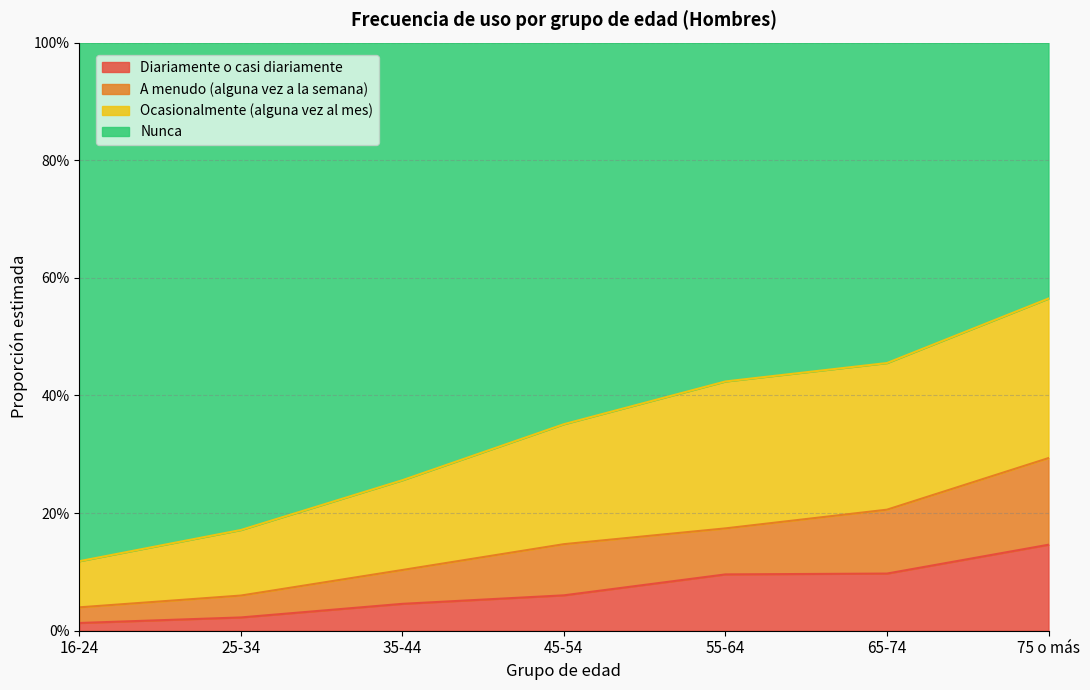

Does the chart display data point markers on the line(s)?

No